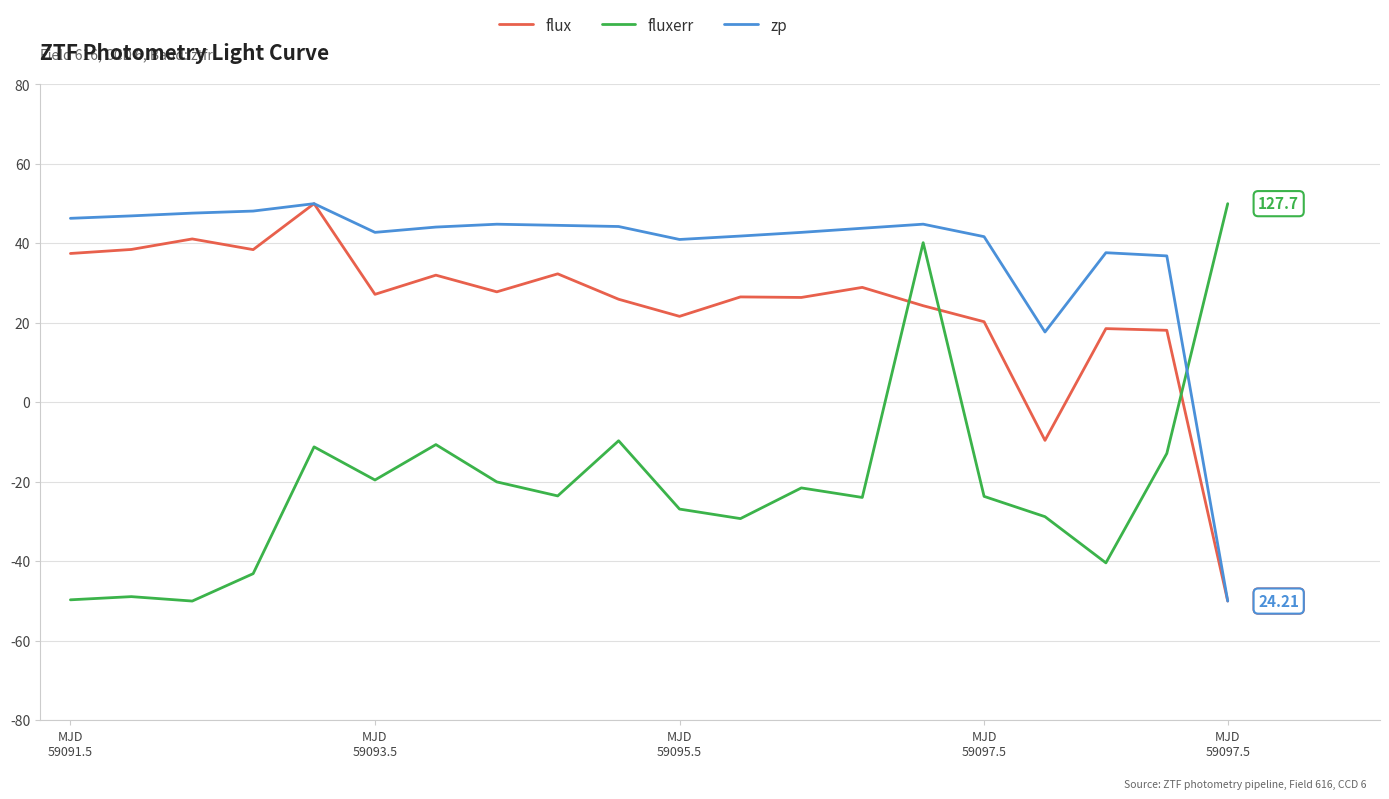

Which series has the largest total across all categories?

zp